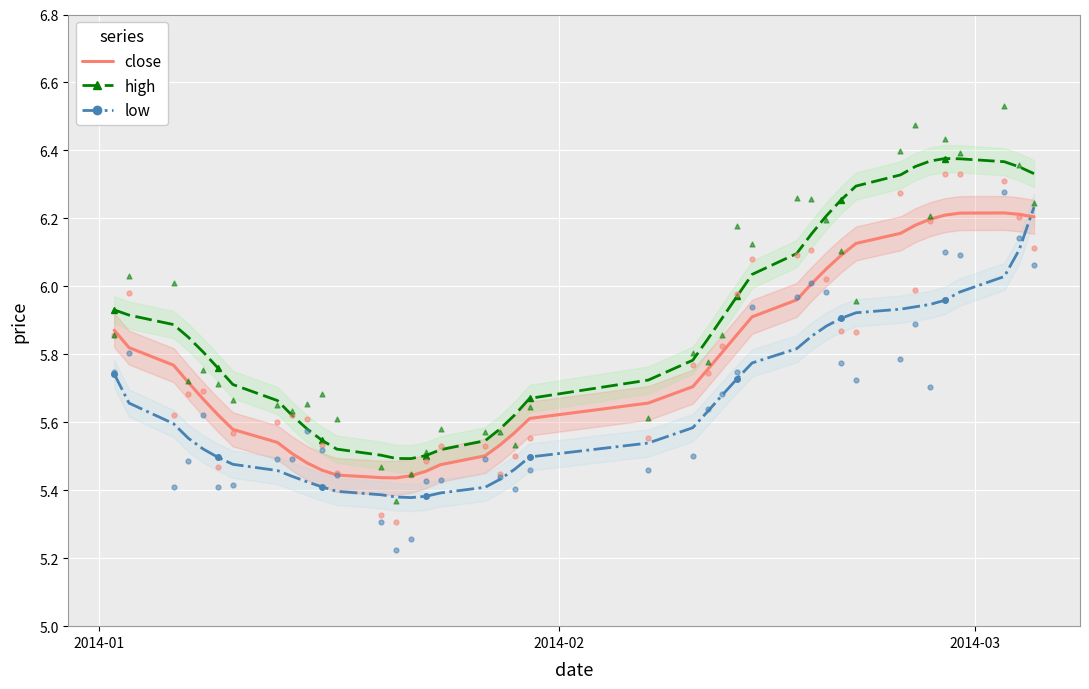

Which series has the largest Y range (max minus min)?

high